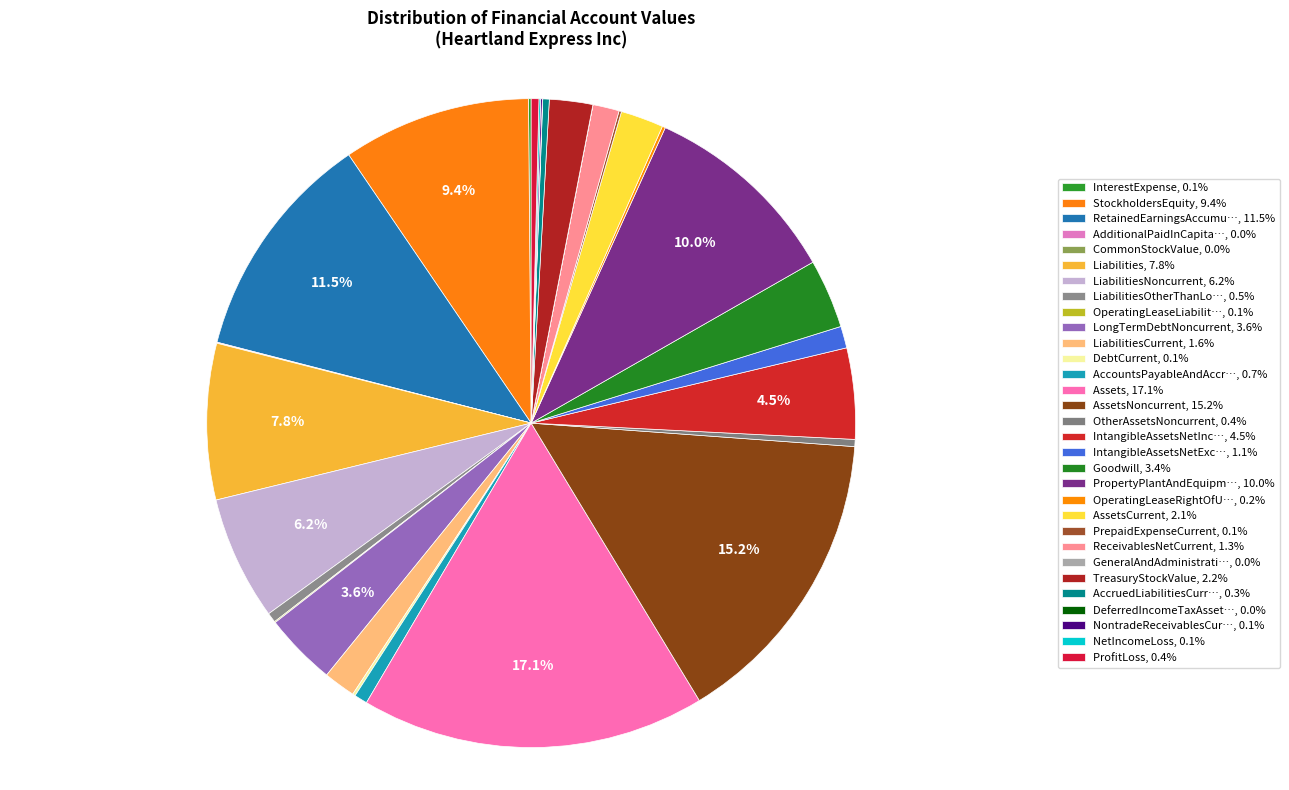

Rank the categories by value from highest to lowest.

Assets, AssetsNoncurrent, RetainedEarningsAccumulatedDeficit, PropertyPlantAndEquipmentNet, StockholdersEquity, Liabilities, LiabilitiesNoncurrent, IntangibleAssetsNetIncludingGoodwill, LongTermDebtNoncurrent, Goodwill, TreasuryStockValue, AssetsCurrent, LiabilitiesCurrent, ReceivablesNetCurrent, IntangibleAssetsNetExcludingGoodwill, AccountsPayableAndAccruedLiabilitiesCurrent, LiabilitiesOtherThanLongtermDebtNoncurrent, ProfitLoss, OtherAssetsNoncurrent, AccruedLiabilitiesCurrent, OperatingLeaseRightOfUseAsset, DebtCurrent, InterestExpense, PrepaidExpenseCurrent, NontradeReceivablesCurrent, NetIncomeLoss, OperatingLeaseLiabilityNoncurrent, AdditionalPaidInCapital, DeferredIncomeTaxAssetsNet, CommonStockValue, GeneralAndAdministrativeExpense